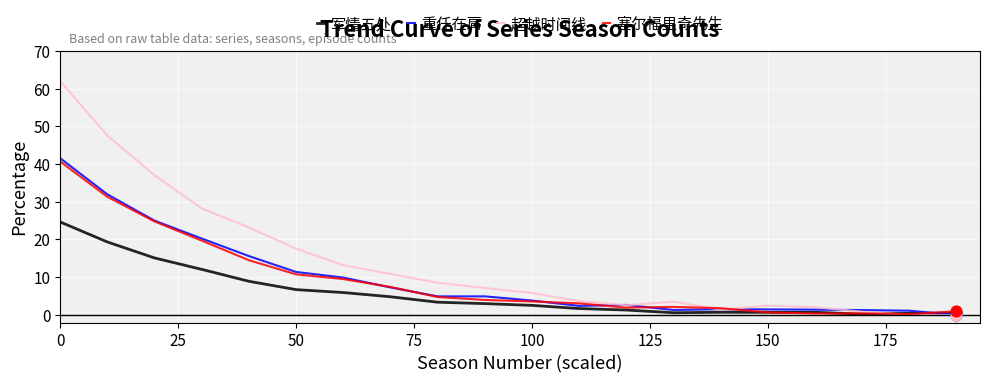

Which series has the largest total across all categories?

超越时间线